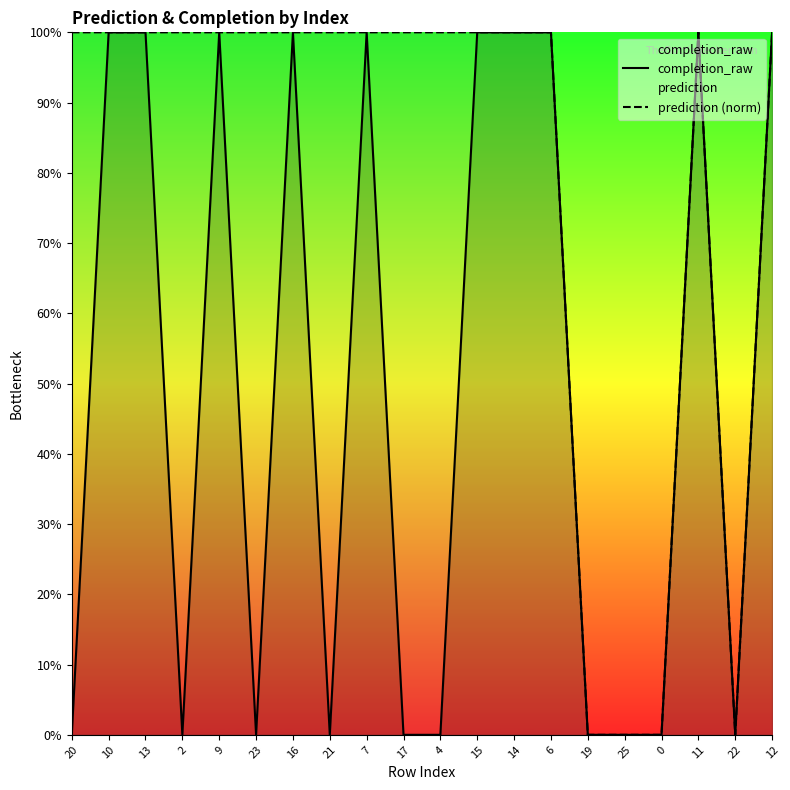

The completion_raw series shows 1 at 13. True or false?

True